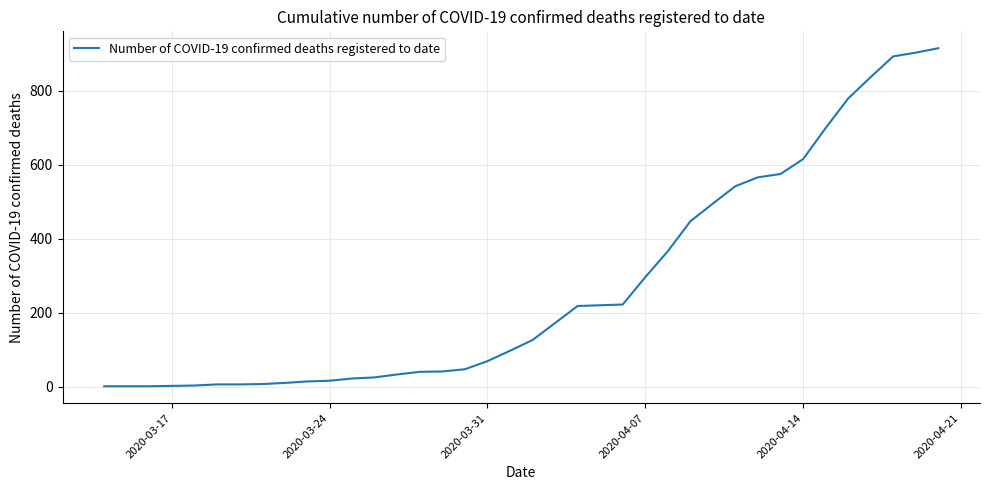

What is the greatest value displayed?

915